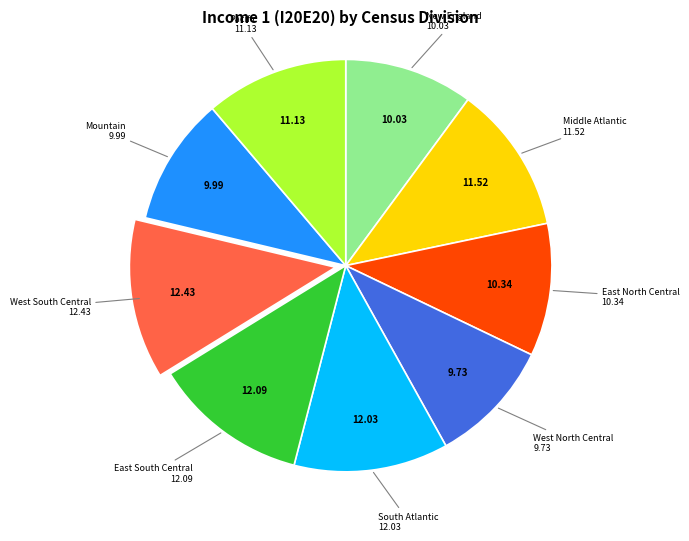

How many slices are in this pie chart?

9